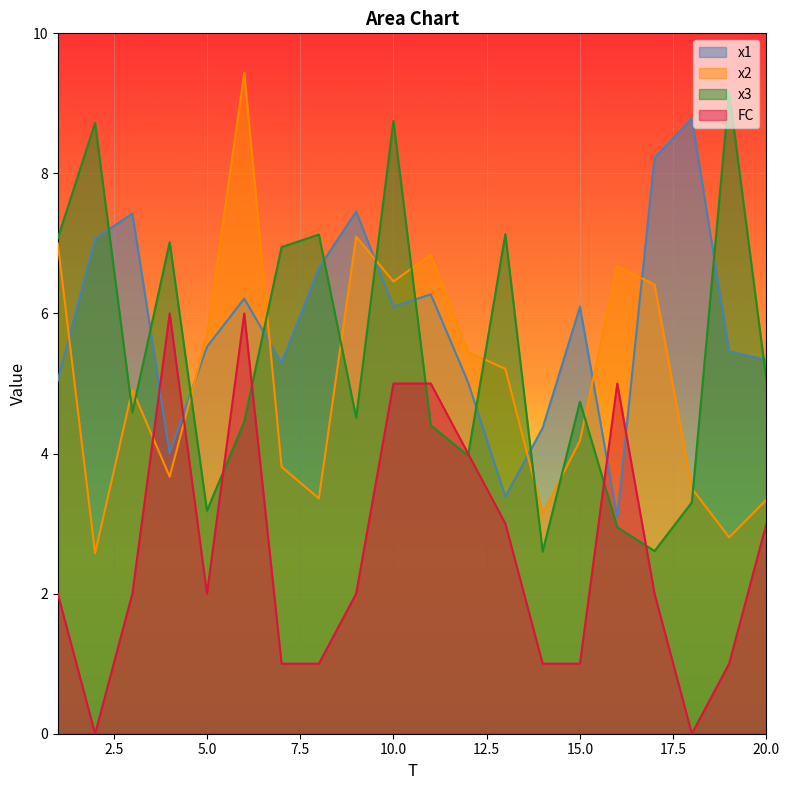

At which label does x1 reach its peak?

18